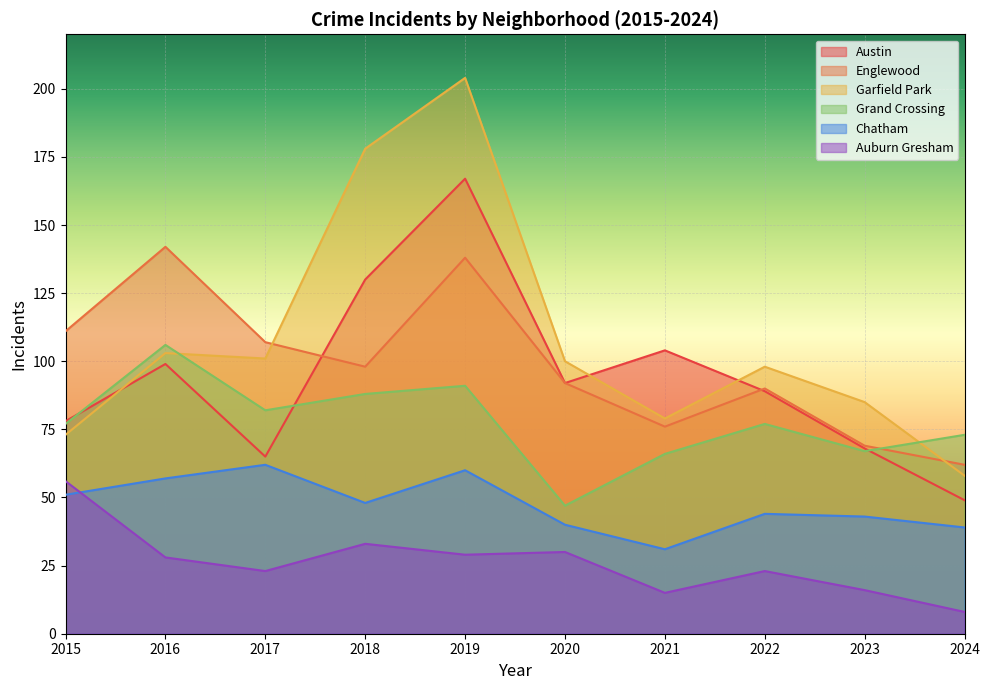

At which label does Garfield Park reach its minimum?

2024